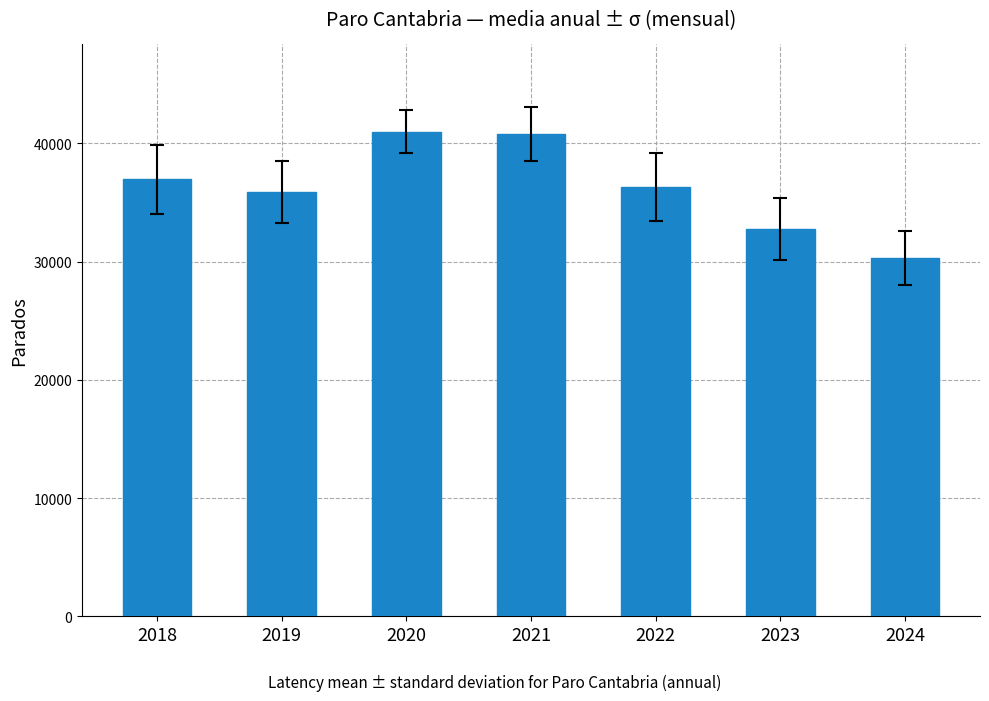

Between 2023 and 2020, which is larger?

2020